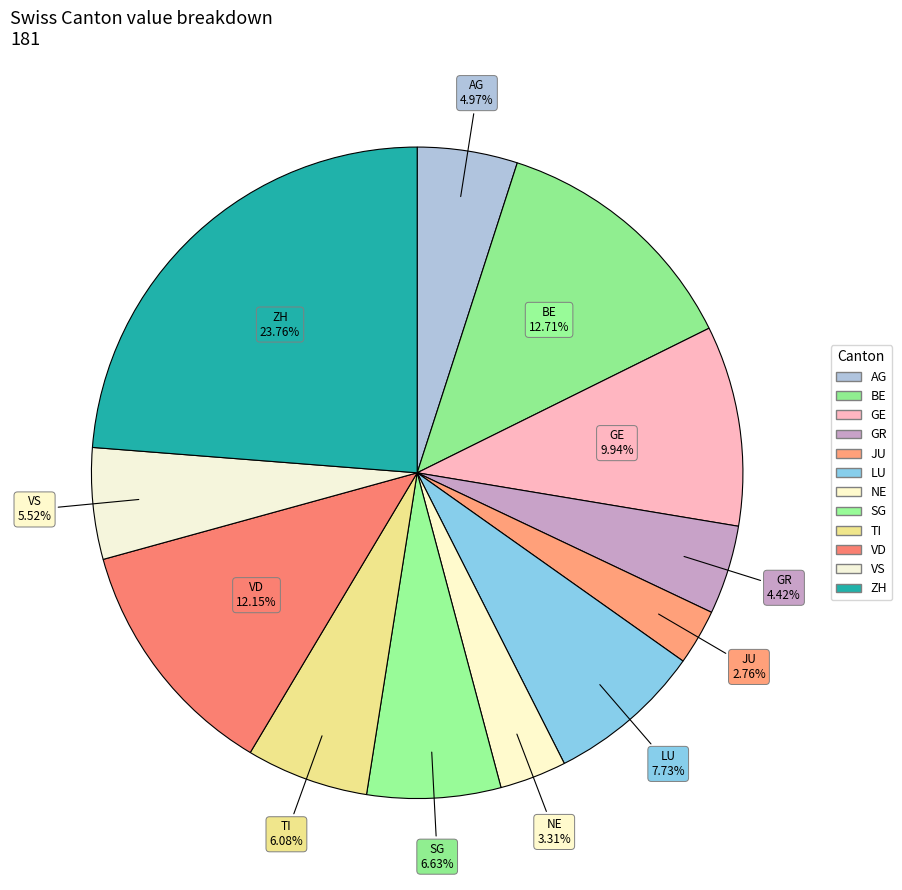

What is the smallest slice in the pie chart?

JU